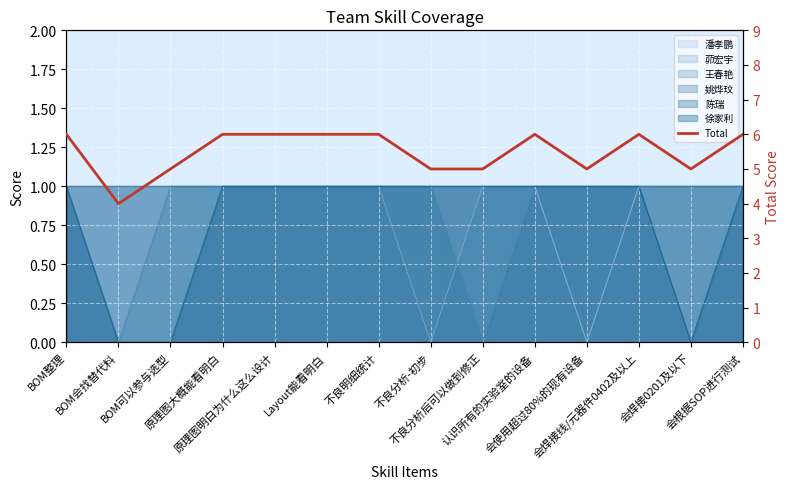

How many interior local peaks (higher than both neighbors) does the data have?

2